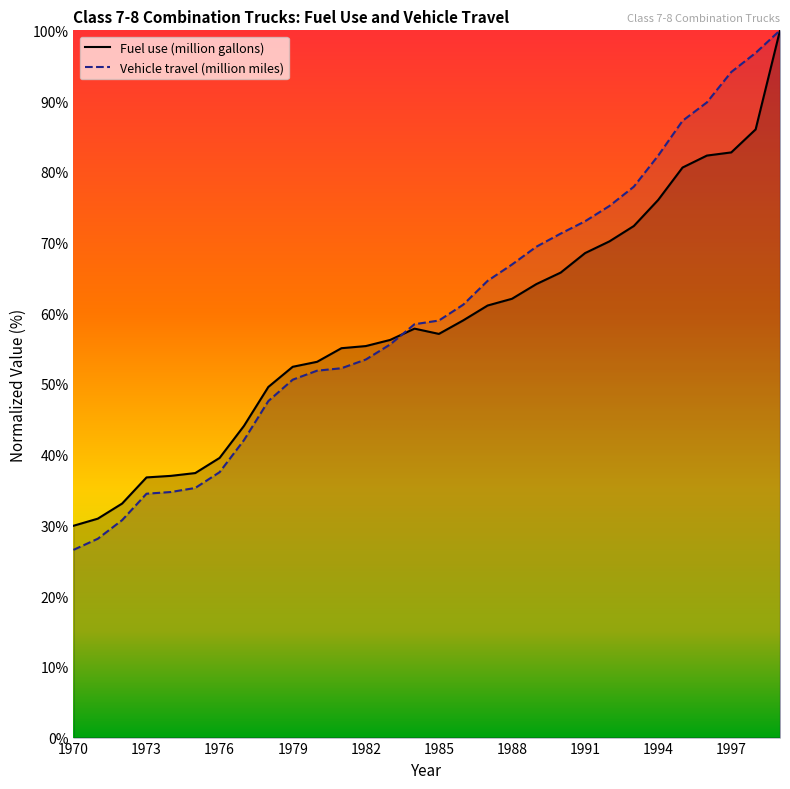

At which category does the chart reach its minimum across all series?

1970